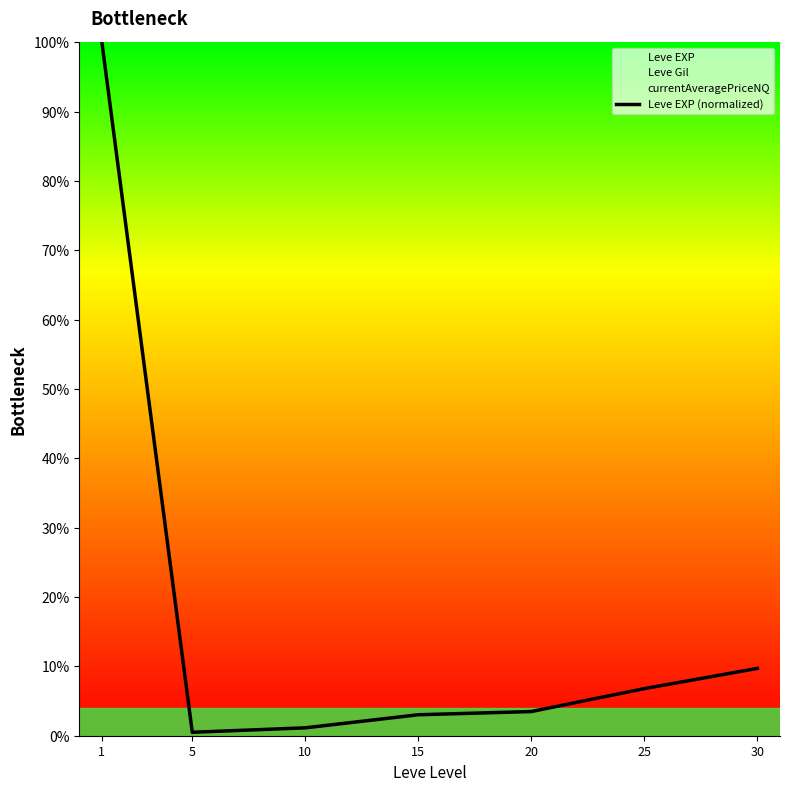

At which label is the value closest to 50?

30